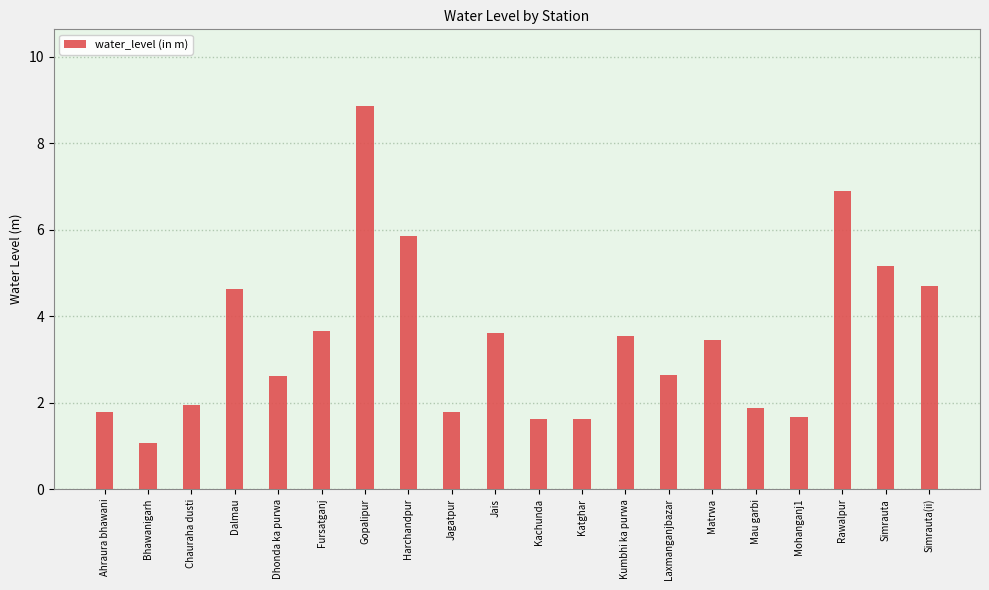

Where does the data first go above 3?

Dalmau